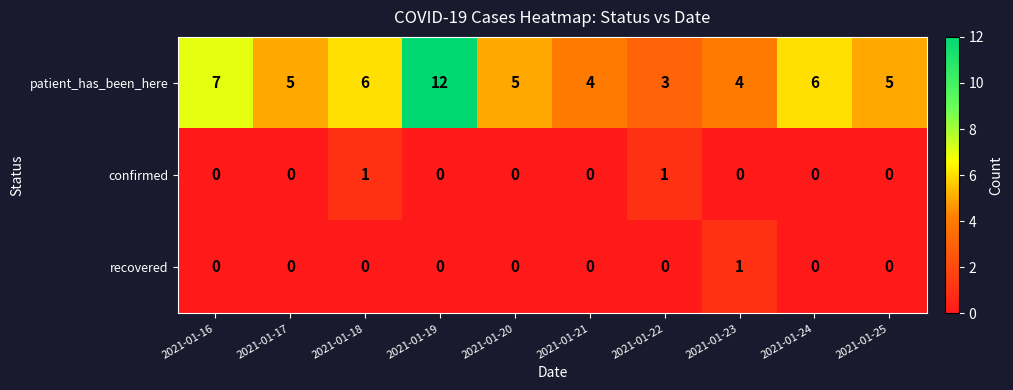

Reading left to right, what are all the values shown in this chart?

patient_has_been_here: 2021-01-16=7	2021-01-17=5	2021-01-18=6	2021-01-19=12	2021-01-20=5	2021-01-21=4	2021-01-22=3	2021-01-23=4	2021-01-24=6	2021-01-25=5
confirmed: 2021-01-16=0	2021-01-17=0	2021-01-18=1	2021-01-19=0	2021-01-20=0	2021-01-21=0	2021-01-22=1	2021-01-23=0	2021-01-24=0	2021-01-25=0
recovered: 2021-01-16=0	2021-01-17=0	2021-01-18=0	2021-01-19=0	2021-01-20=0	2021-01-21=0	2021-01-22=0	2021-01-23=1	2021-01-24=0	2021-01-25=0